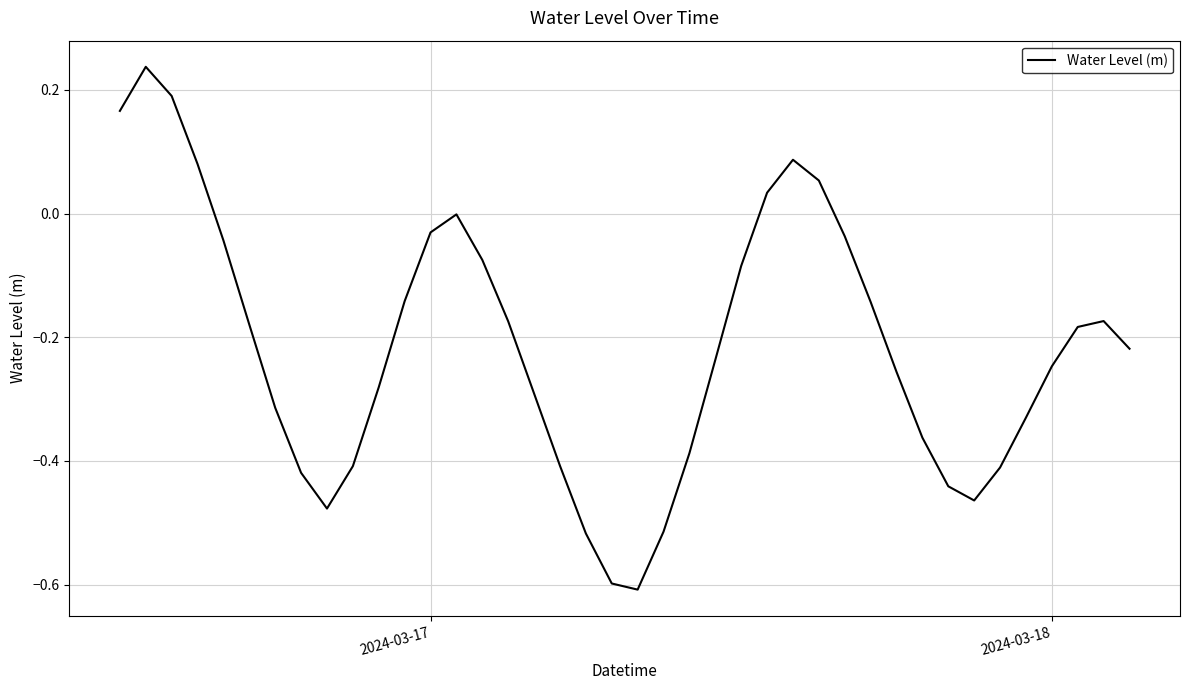

What is the difference between the maximum and minimum values?

0.8